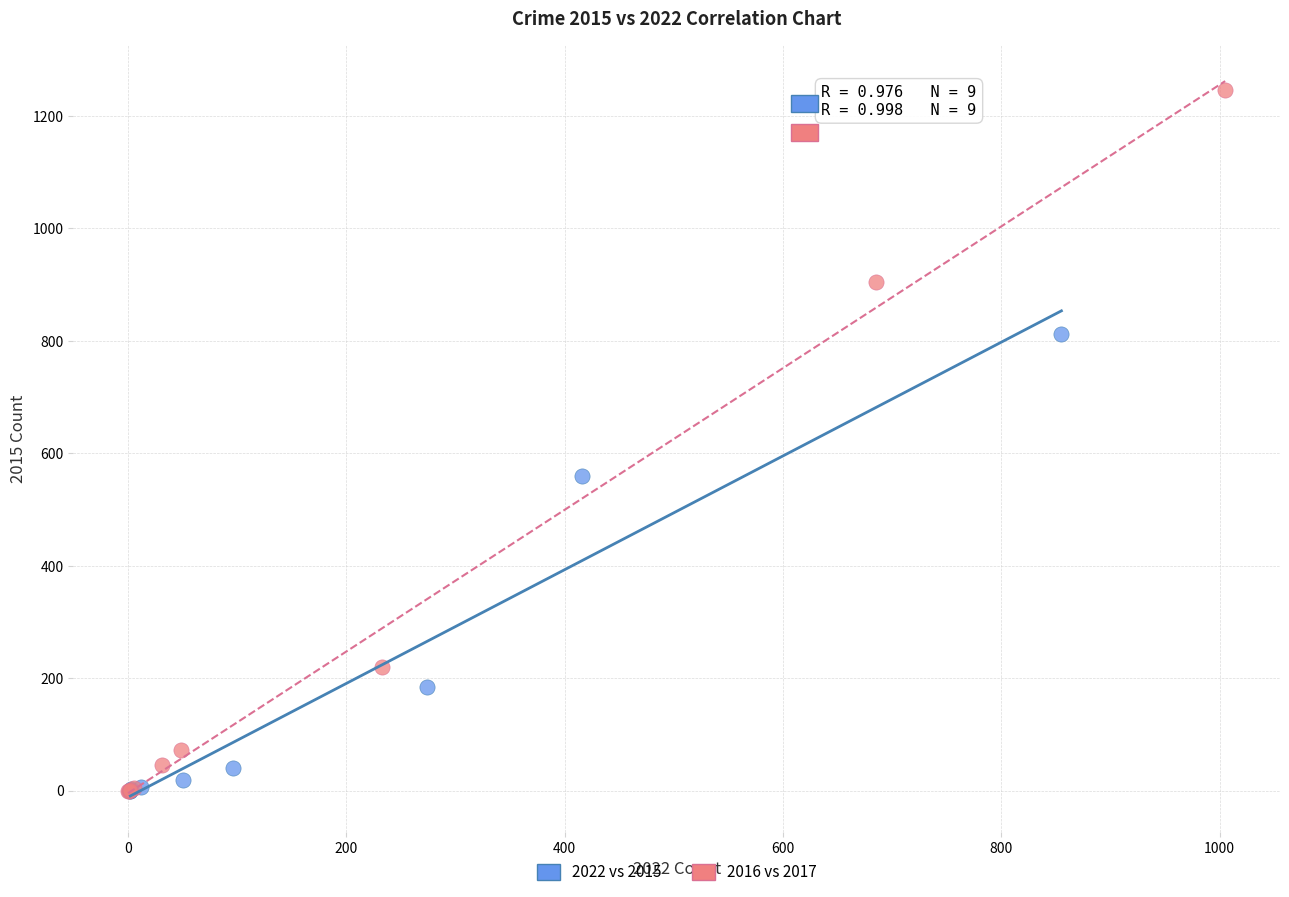

Which series has the largest Y range (max minus min)?

2016 vs 2017